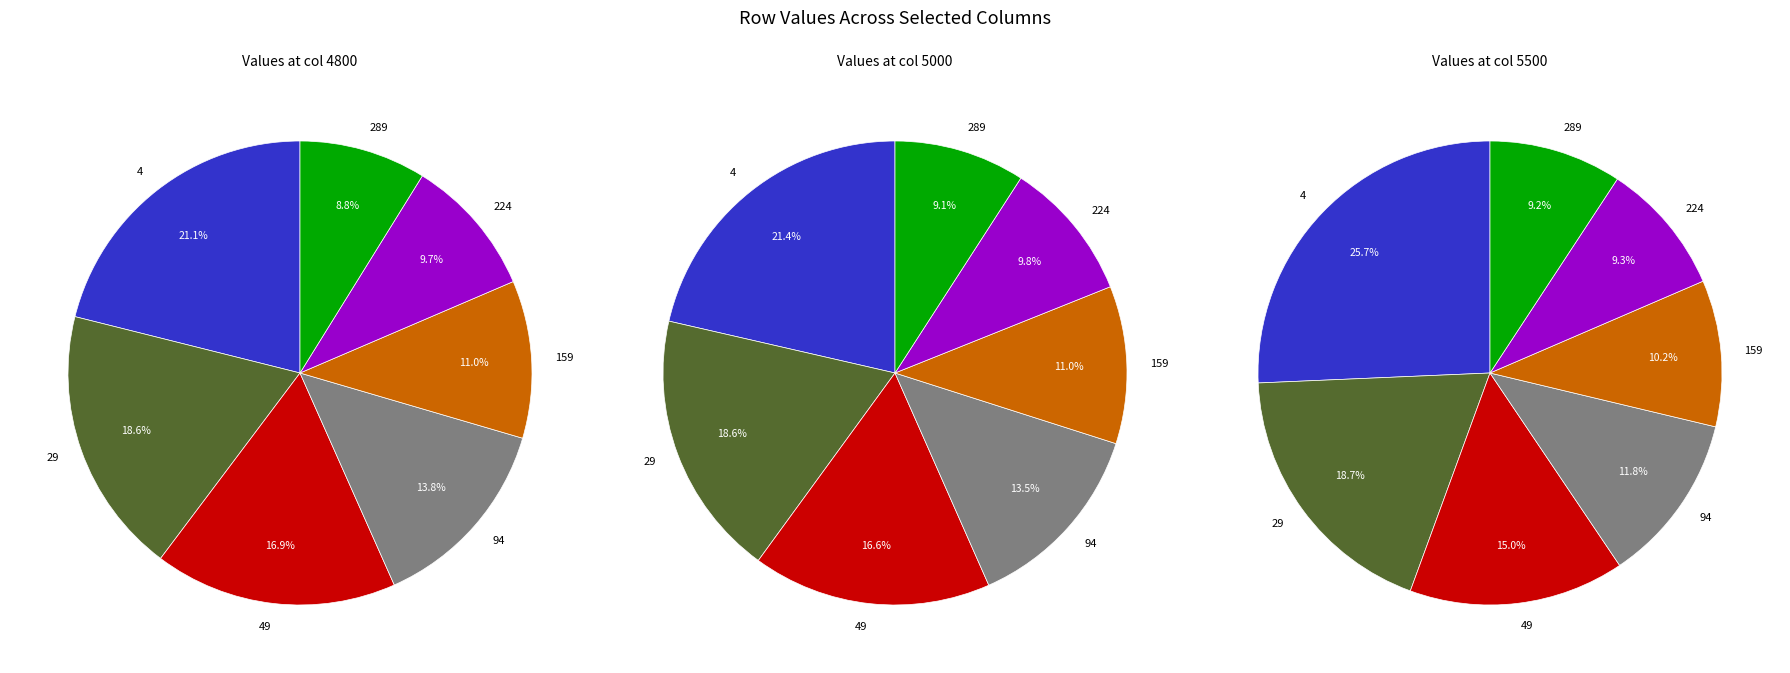

Does any single category account for the majority?

No